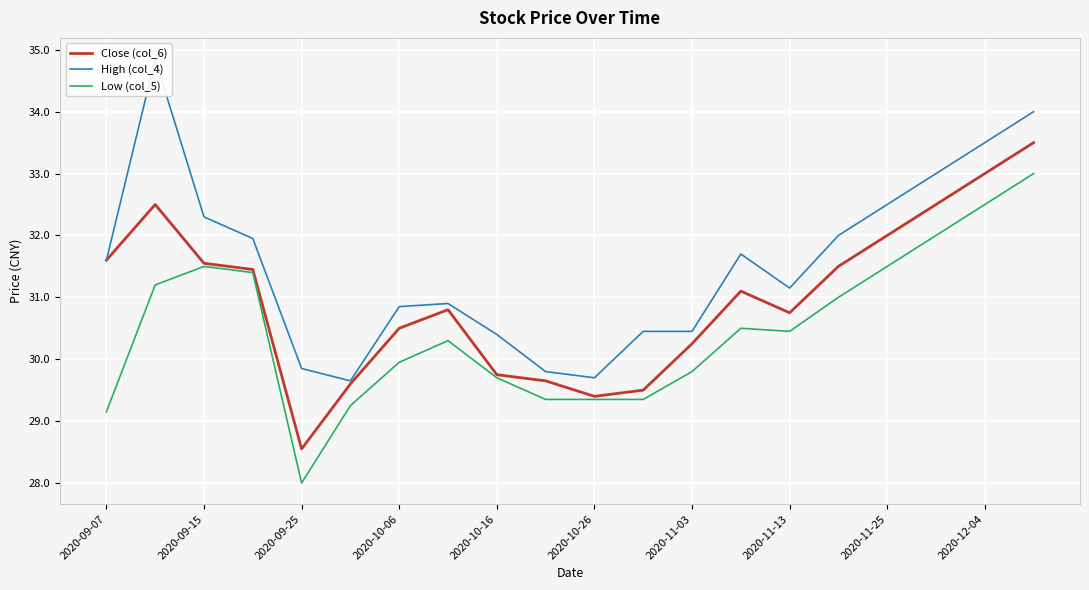

True or false: Low (col_5) has a value of 41.1 at 2020-09-25.

False